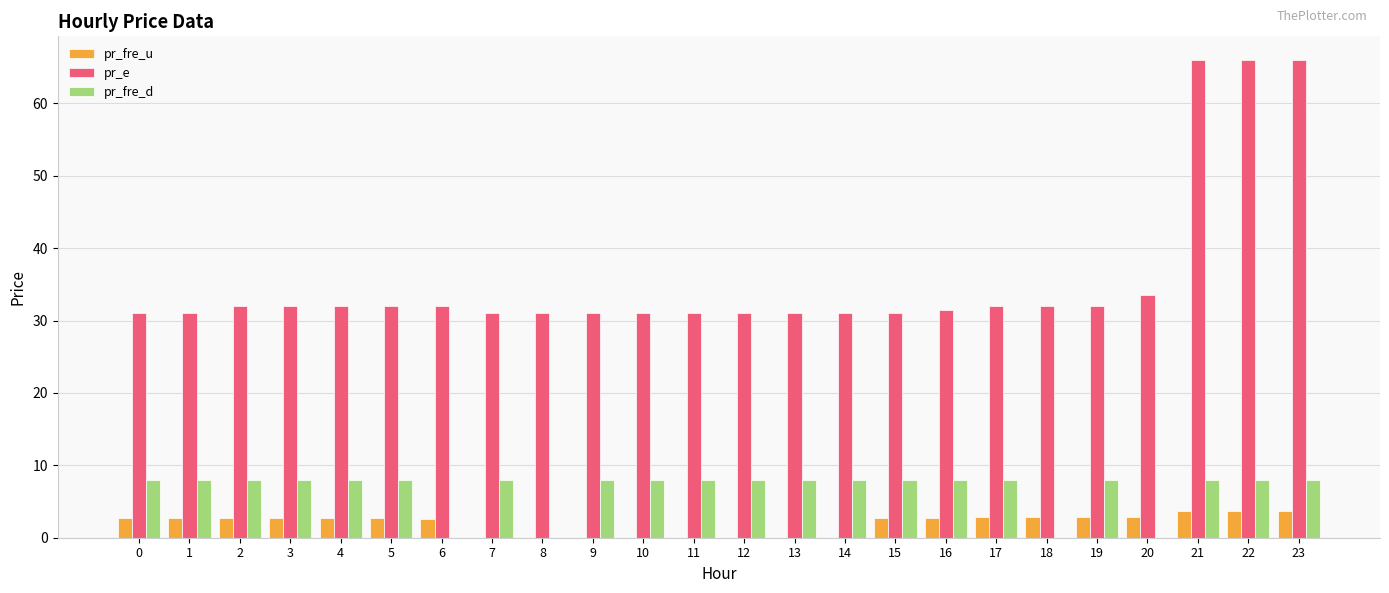

Which series has the largest range (max minus min)?

pr_e